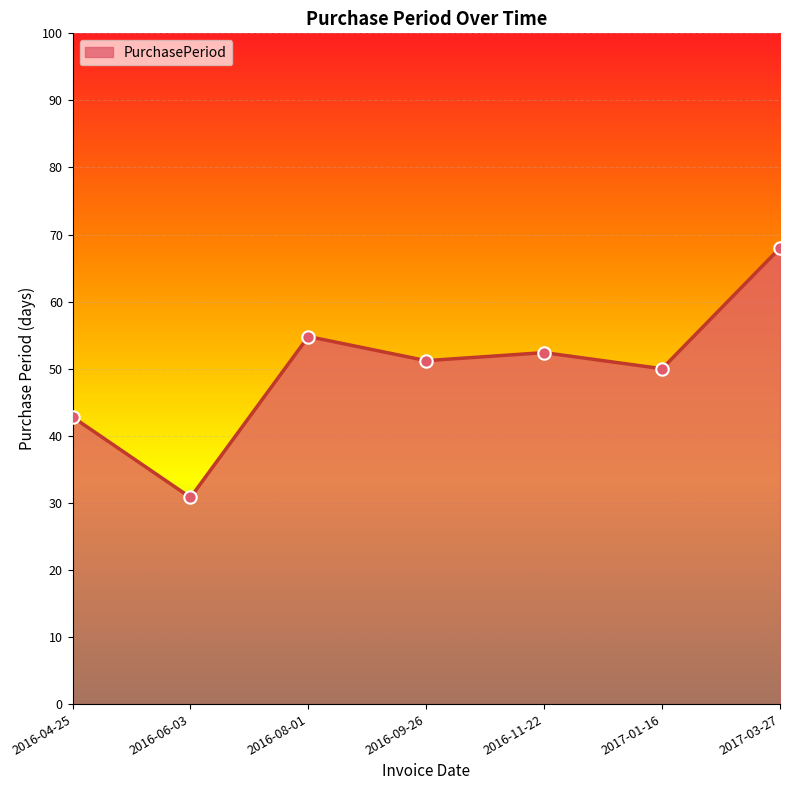

What is the change in value from 2016-04-25 to 2017-03-27?

+25.2